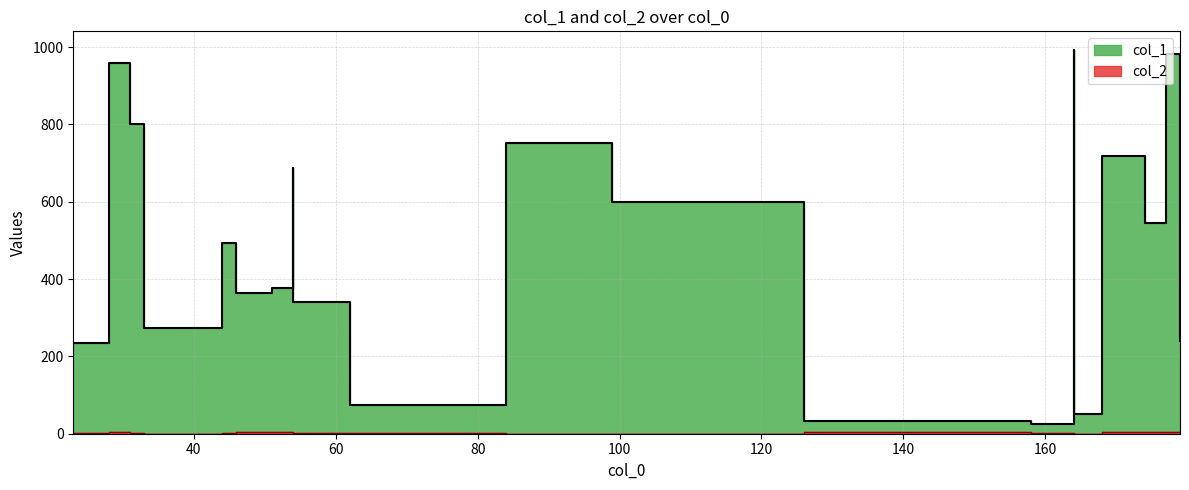

The col_2 series shows 2 at 54. True or false?

False